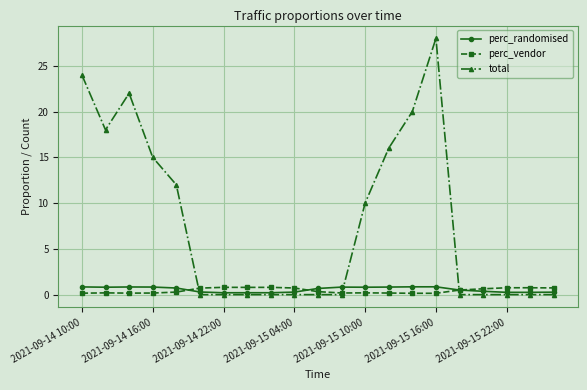

What is the value of the perc_randomised point at the 3rd from the left?

0.8